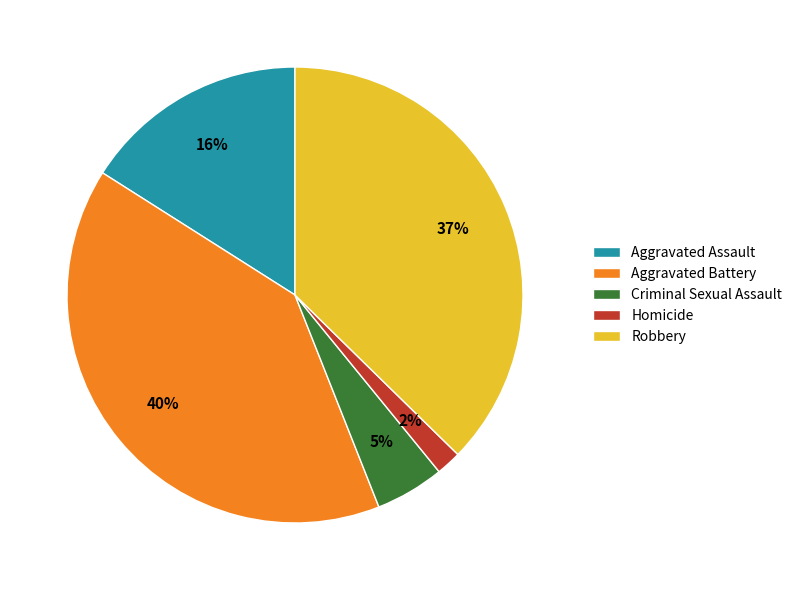

Does Homicide represent more than half of the total?

No